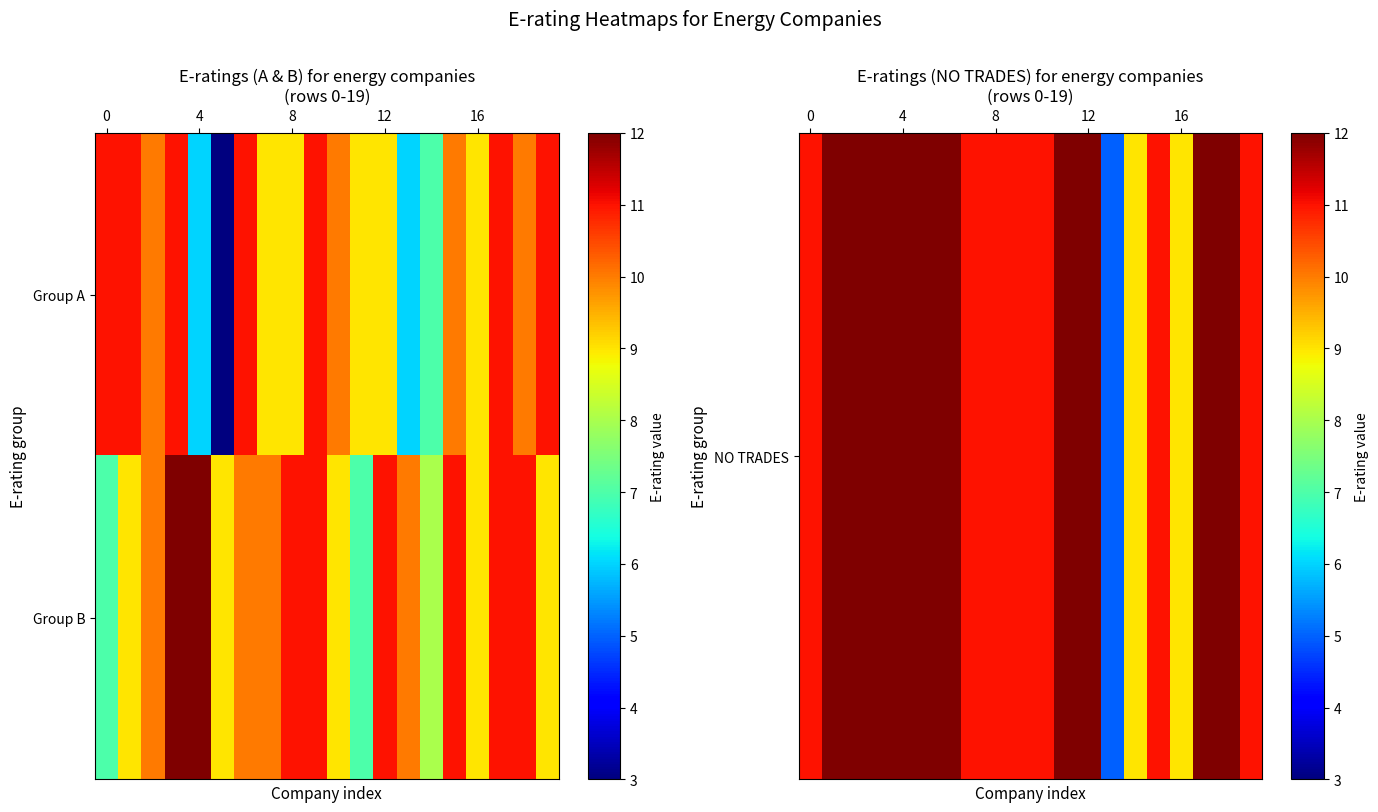

How many categories are shown in the chart?

20